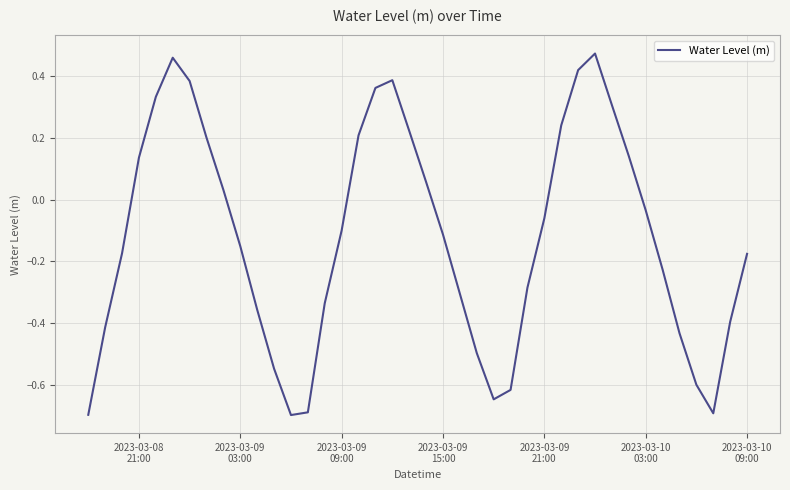

What is the minimum value shown in the chart?

-0.7